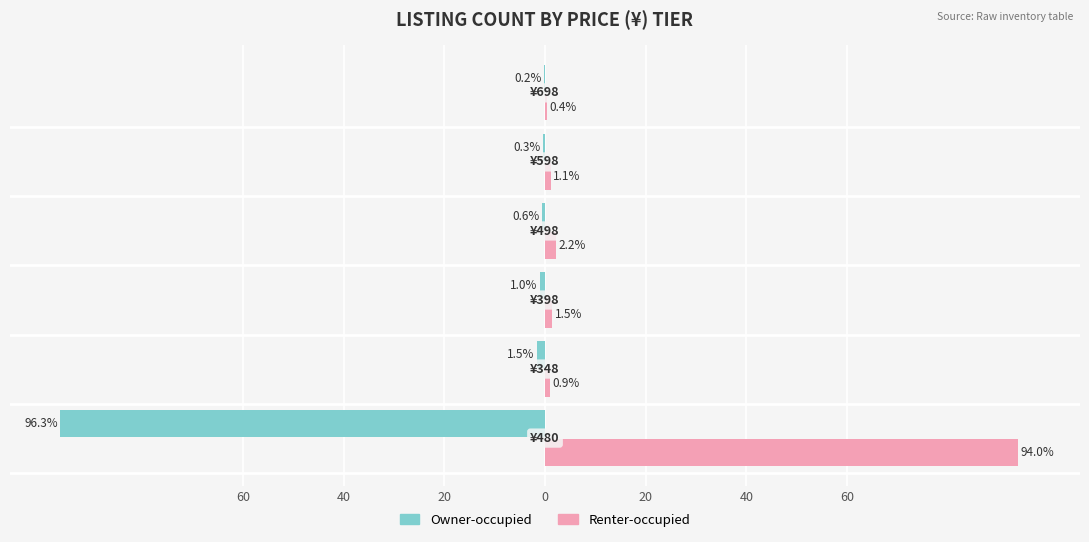

What are all the series names shown in the legend?

Owner-occupied, Renter-occupied